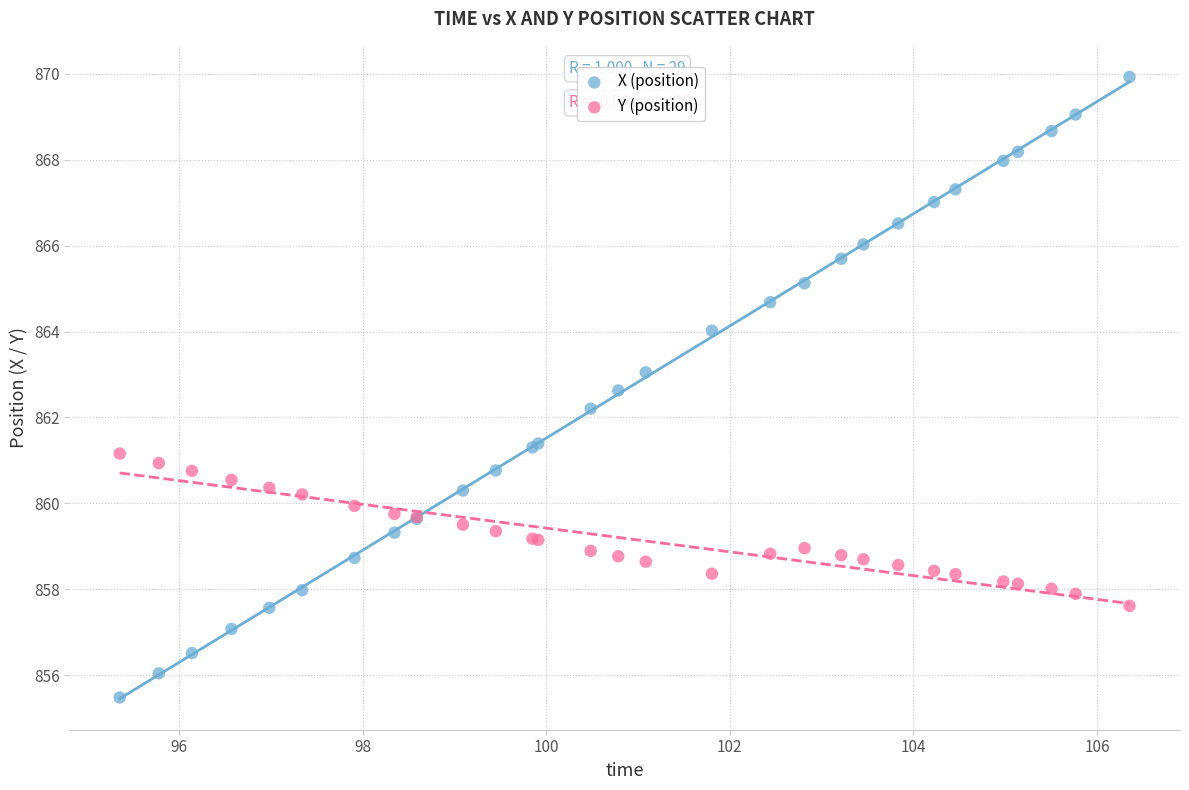

Which series reaches the maximum Y coordinate?

X (position)